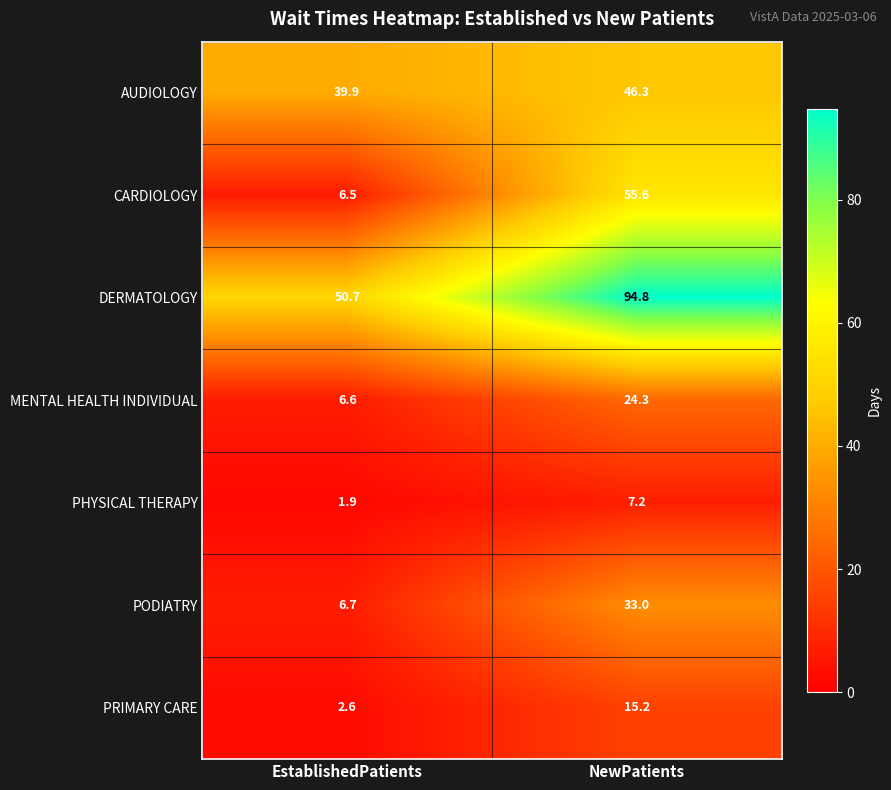

Reading left to right, what are all the values shown in this chart?

AUDIOLOGY: EstablishedPatients=39.9	NewPatients=46.3
CARDIOLOGY: EstablishedPatients=6.5	NewPatients=55.6
DERMATOLOGY: EstablishedPatients=50.7	NewPatients=94.8
MENTAL HEALTH INDIVIDUAL: EstablishedPatients=6.6	NewPatients=24.3
PHYSICAL THERAPY: EstablishedPatients=1.9	NewPatients=7.2
PODIATRY: EstablishedPatients=6.7	NewPatients=33.0
PRIMARY CARE: EstablishedPatients=2.6	NewPatients=15.2